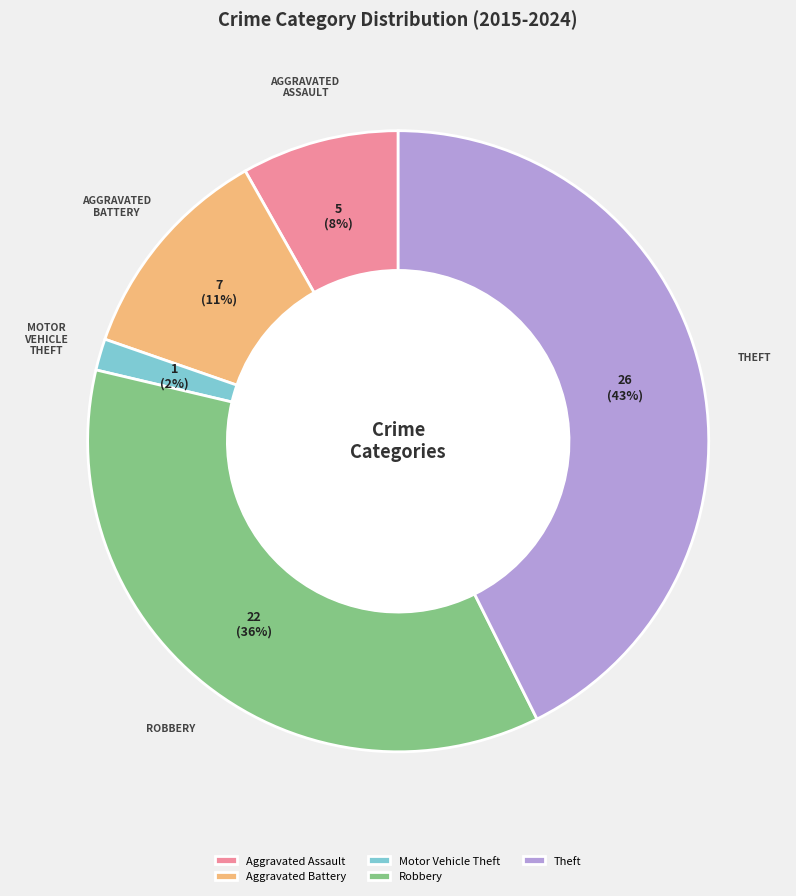

Is Robbery the majority of the pie?

No